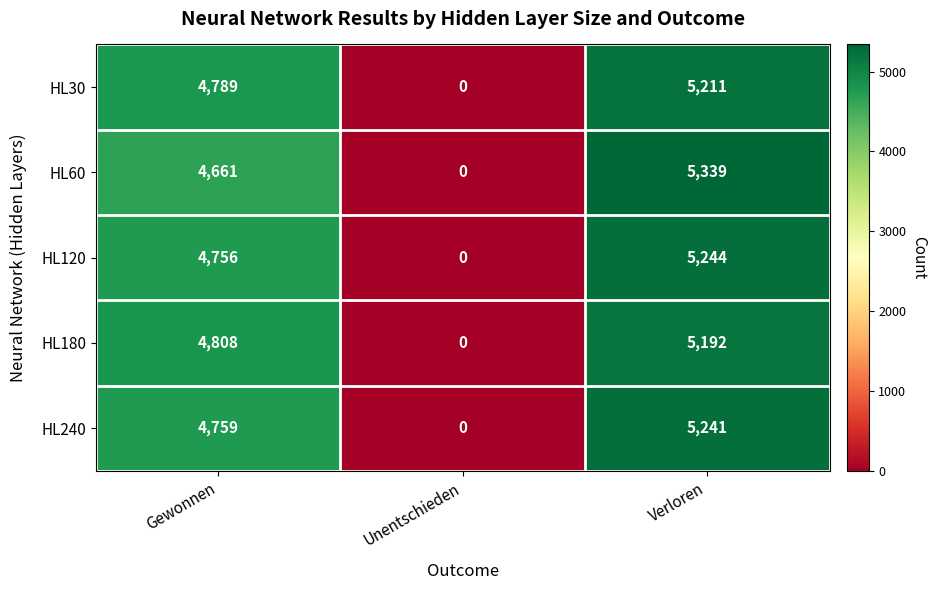

Rank the series at Gewonnen from highest to lowest value.

HL180, HL30, HL240, HL120, HL60